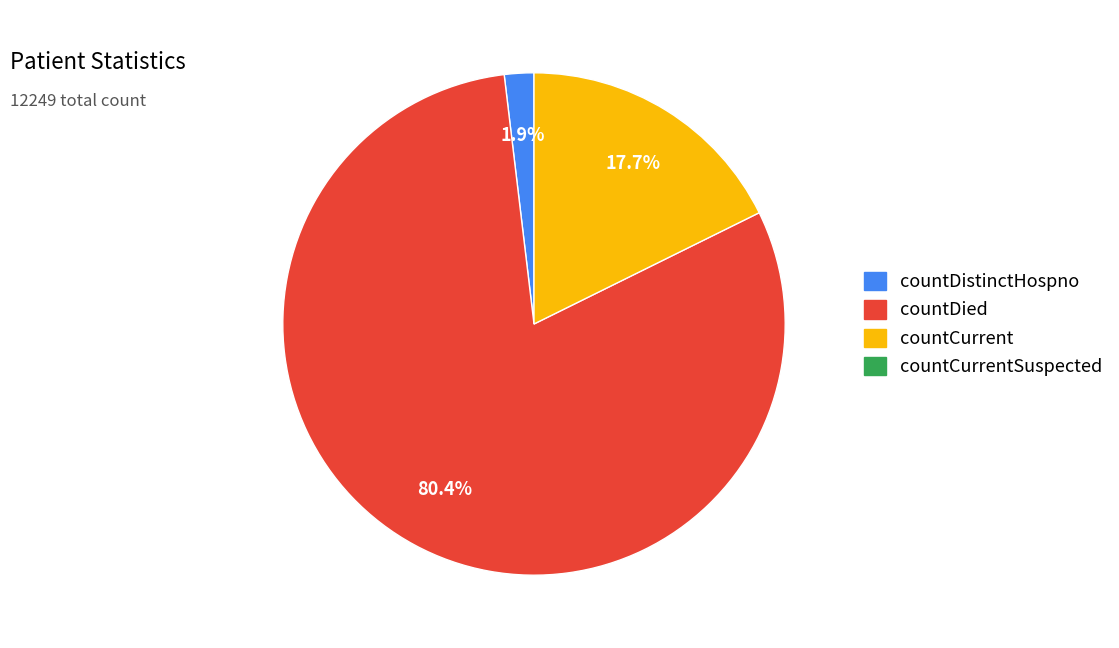

Is there any slice that represents more than half of the pie?

Yes